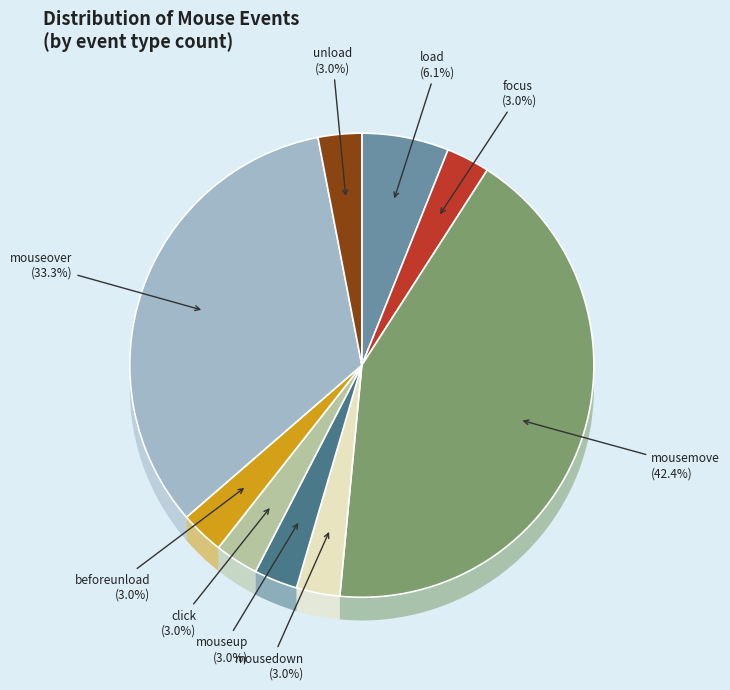

Approximately how many times larger is the value at mousemove compared to mouseover?

1.3